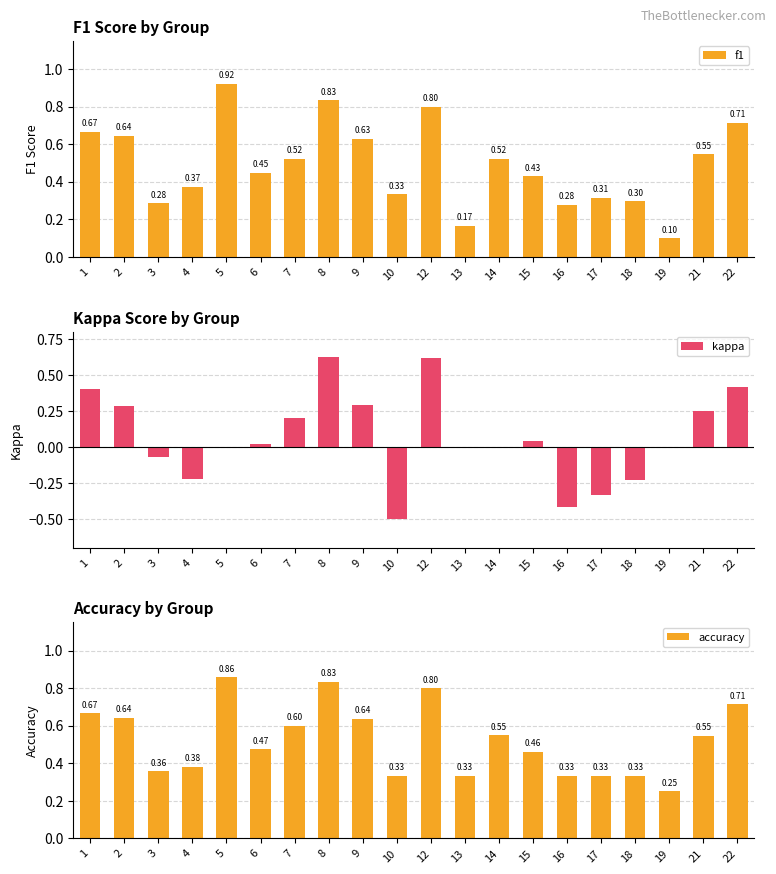

Reading left to right, transcribe all the data shown in this chart.

f1: 1=0.7	2=0.6	3=0.3	4=0.4	5=0.9	6=0.4	7=0.5	8=0.8	9=0.6	10=0.3	12=0.8	13=0.2	14=0.5	15=0.4	16=0.3	17=0.3	18=0.3	19=0.1	21=0.5	22=0.7
kappa: 1=0.4	2=0.3	3=-0.1	4=-0.2	5=0.0	6=0.0	7=0.2	8=0.6	9=0.3	10=-0.5	12=0.6	13=0.0	14=0.0	15=0.0	16=-0.4	17=-0.3	18=-0.2	19=0.0	21=0.2	22=0.4
accuracy: 1=0.7	2=0.6	3=0.4	4=0.4	5=0.9	6=0.5	7=0.6	8=0.8	9=0.6	10=0.3	12=0.8	13=0.3	14=0.6	15=0.5	16=0.3	17=0.3	18=0.3	19=0.2	21=0.5	22=0.7